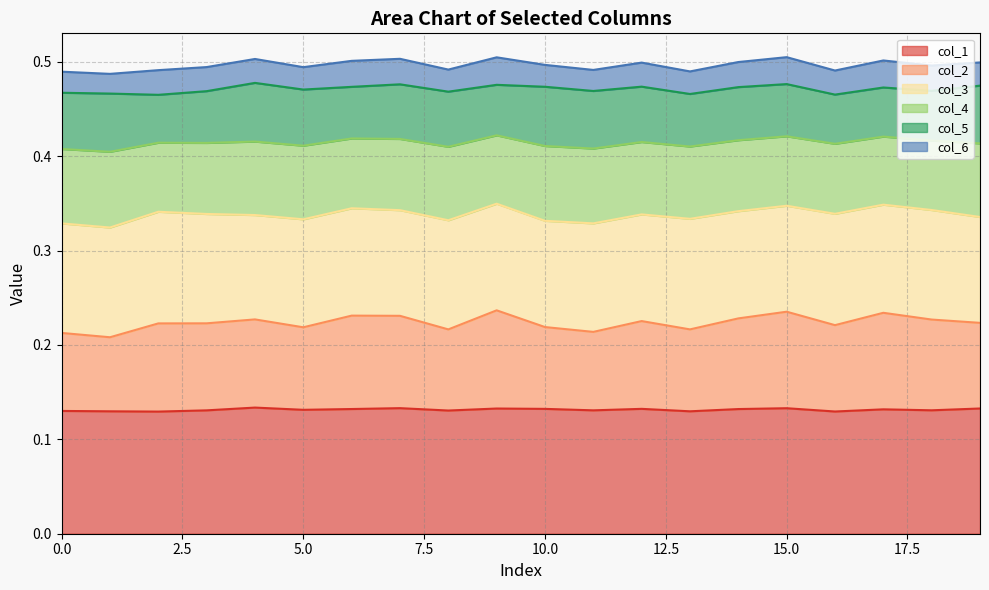

List the labels in order of col_2 value, largest first.

9, 15, 17, 6, 7, 14, 18, 4, 12, 2, 3, 19, 16, 5, 10, 13, 8, 11, 0, 1